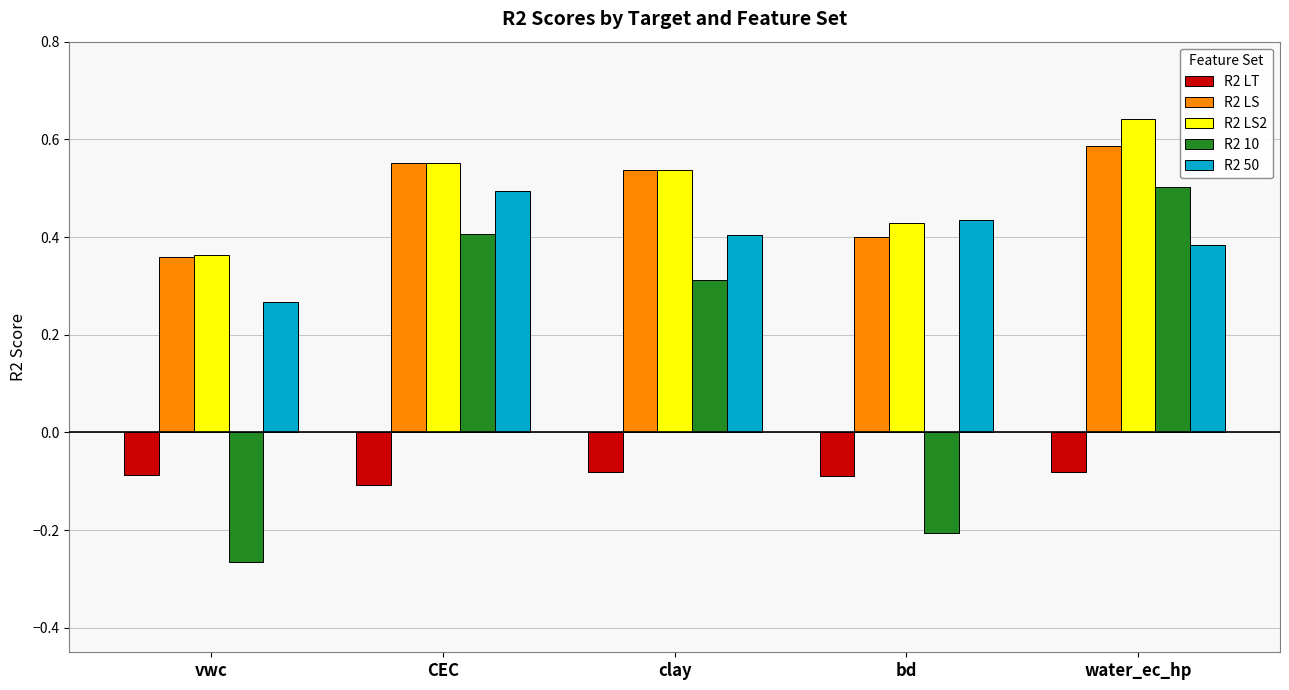

Which series has the largest range (max minus min)?

R2 10